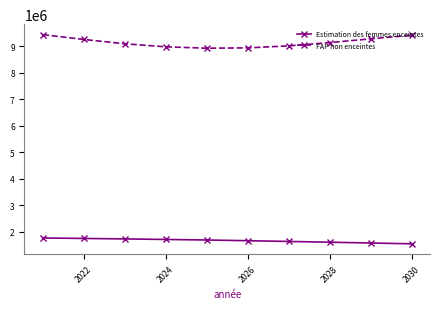

What is the difference between the maximum and second lowest values in the Estimation des femmes enceintes series?

189507.6